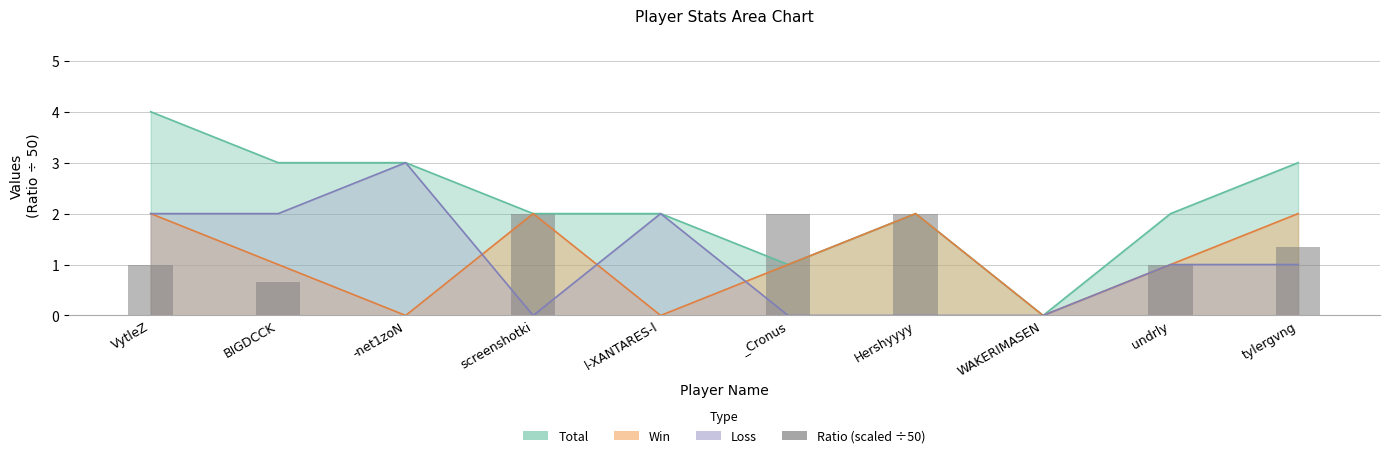

Where does the data first go above 1?

screenshotki